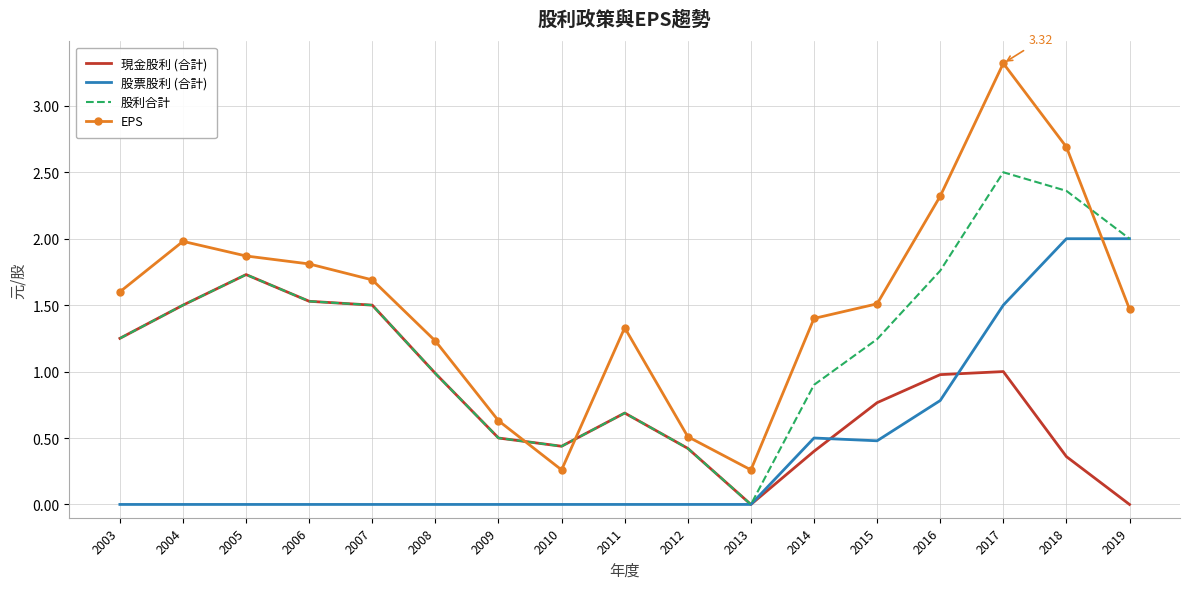

Where do 股票股利 (合計) and EPS first cross each other?

2018 and 2019